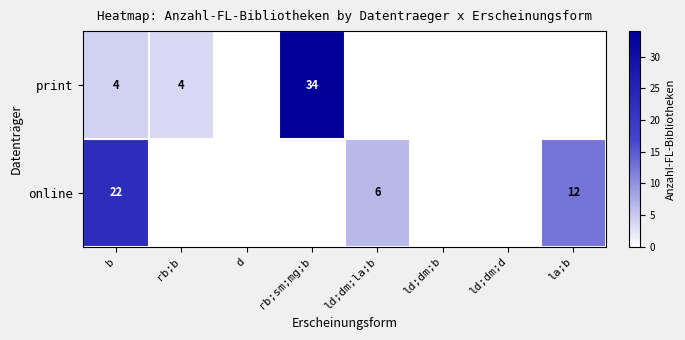

The online series shows 15 at b. True or false?

False